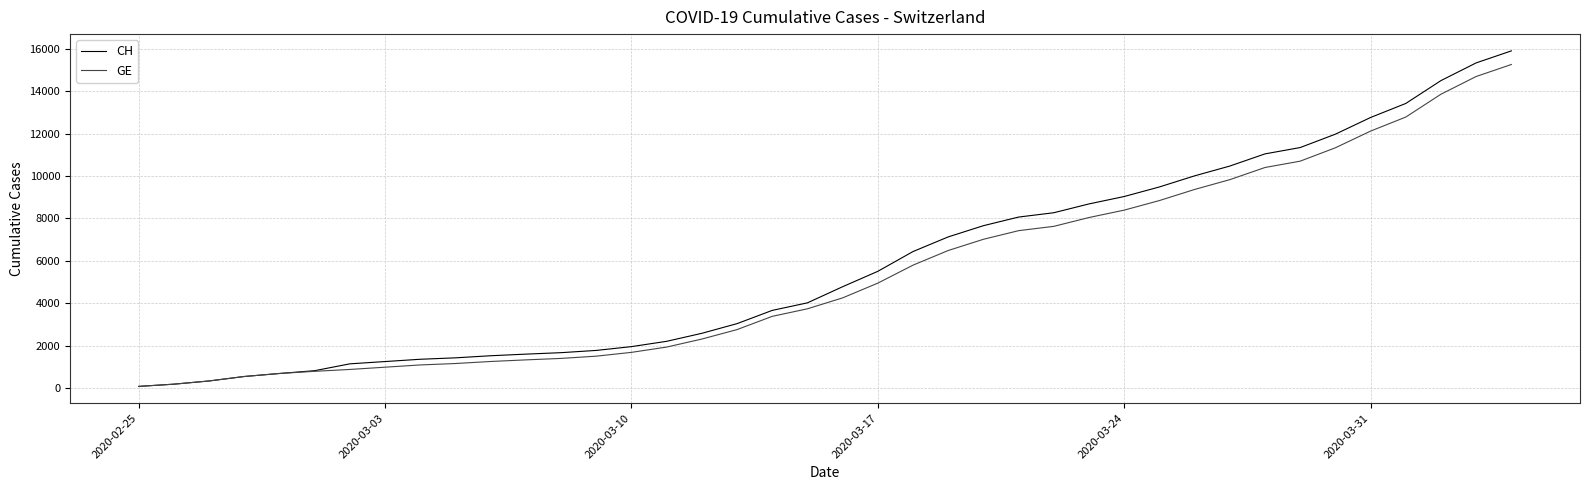

Is this an area chart (filled region under the line)?

No